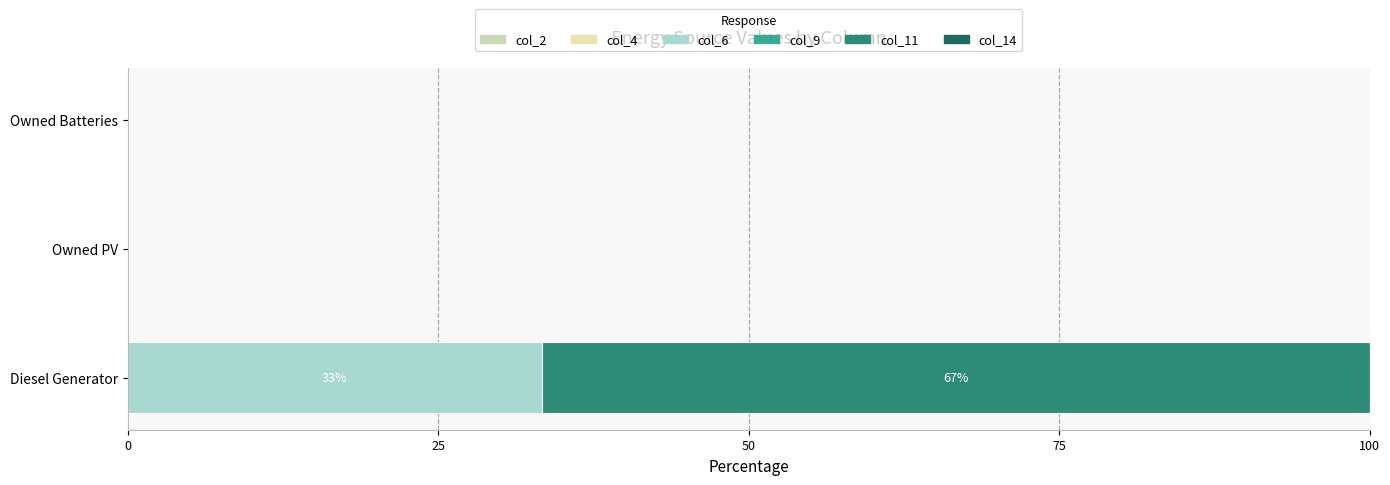

What are all the series names shown in the legend?

col_2, col_4, col_6, col_9, col_11, col_14